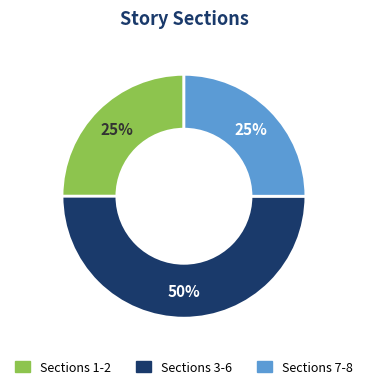

To the nearest percent, what is the difference between the largest and smallest slice percentages?

25%